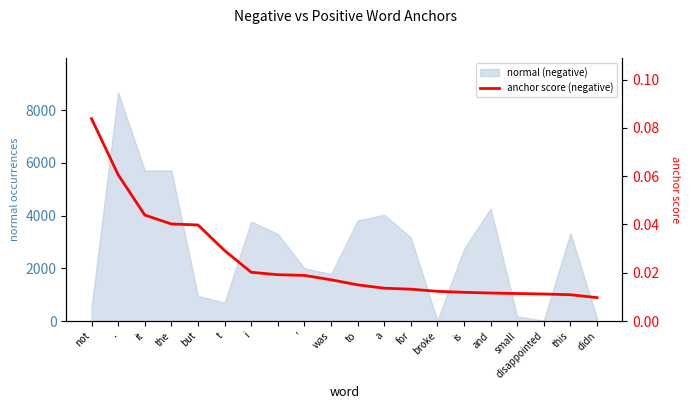

How many lines are shown in the chart?

1